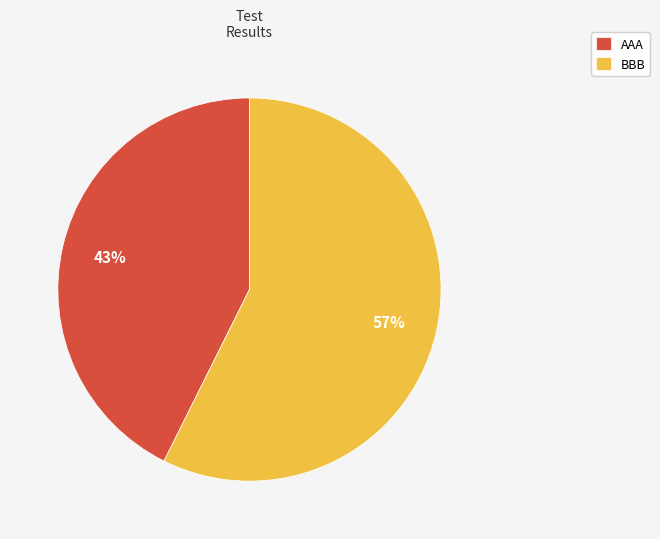

To the nearest percent, what is the average slice percentage?

50%